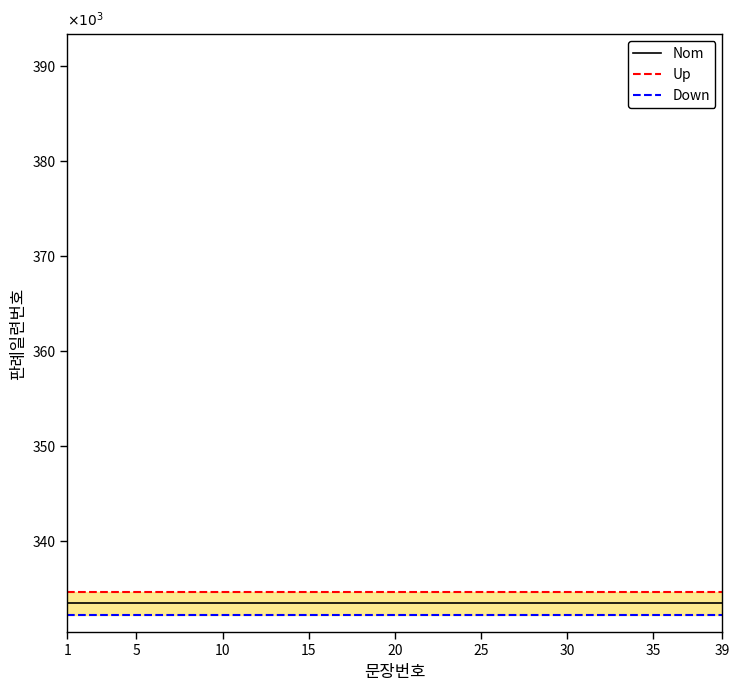

What is the value of the Nom point at the 17th from the left?

333405